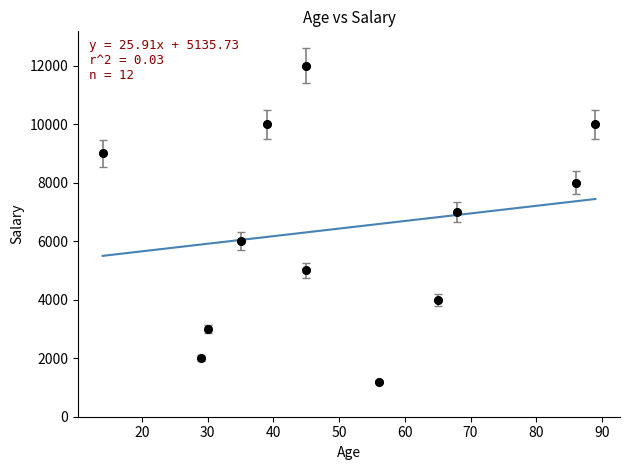

What is the range of Y values (max minus min)?

10800